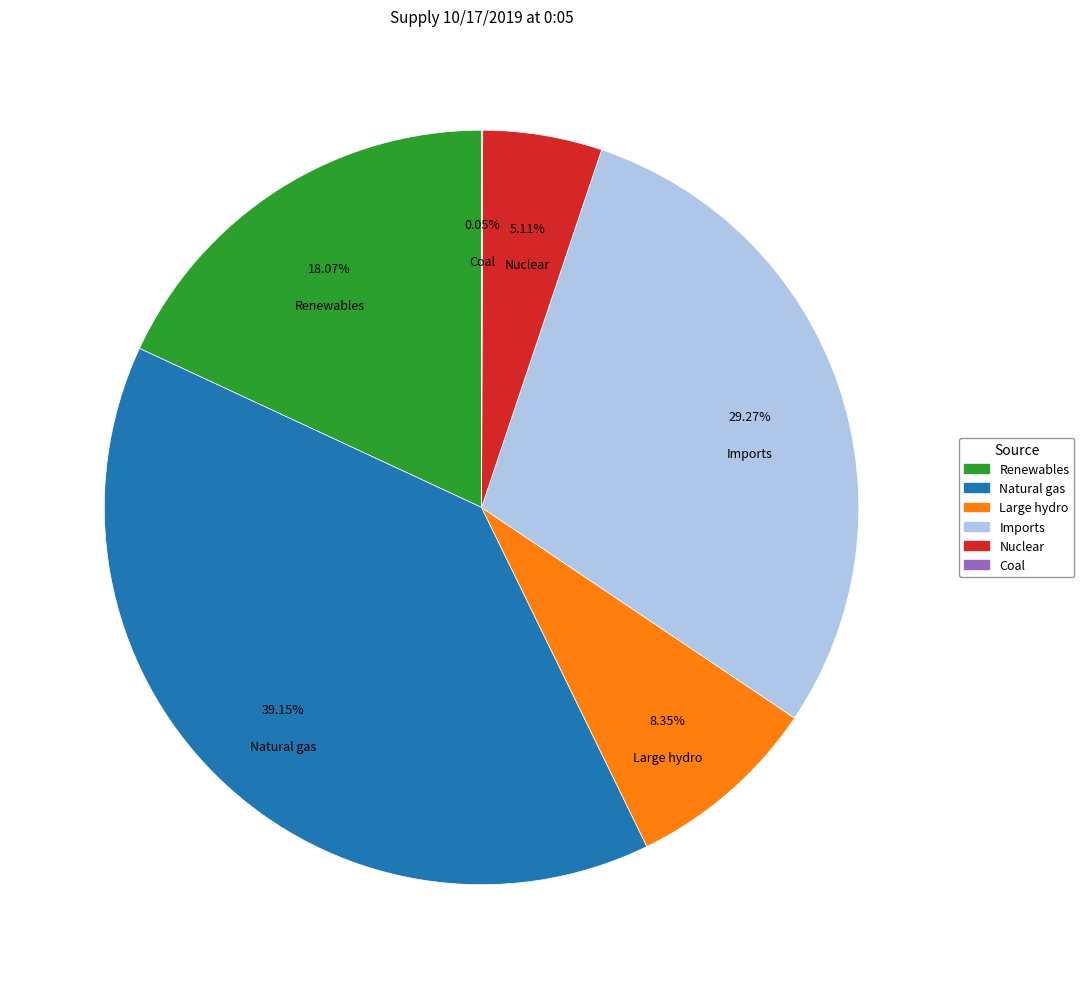

True or false: Renewables accounts for 18% of the total.

True